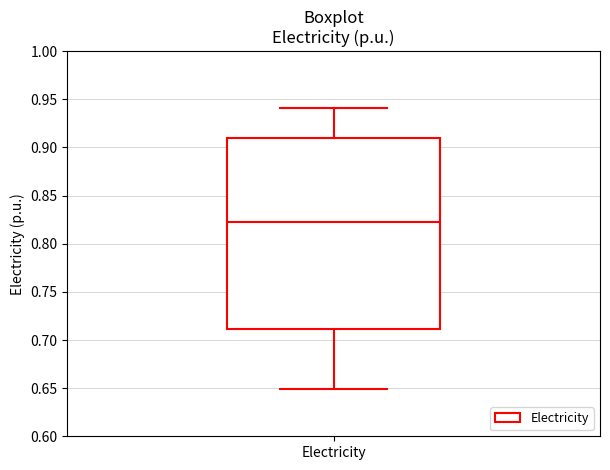

Read this box plot against the y-axis: the position of the median line, the range covered by the box, and the ends of both whiskers. The values are not printed on the chart, so give them approximately, as read against the axis.

median 0.82, box 0.71 to 0.91, whiskers 0.65 to 0.94